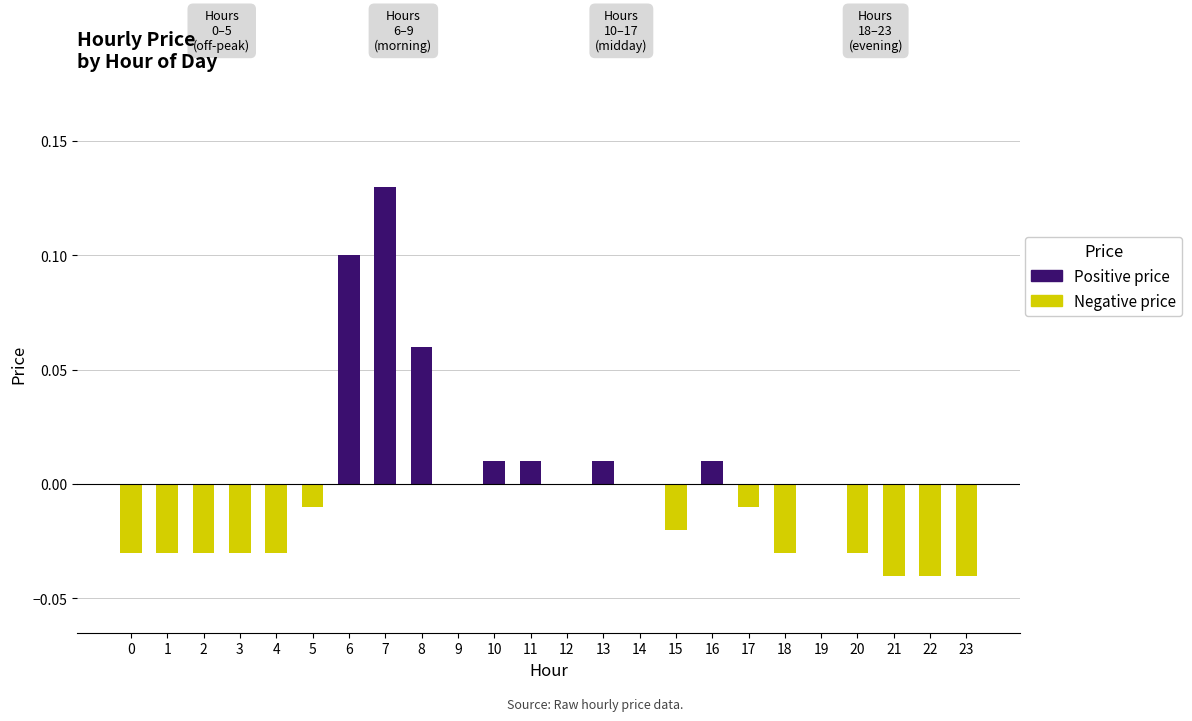

Which has a higher value, 23 or 10?

10